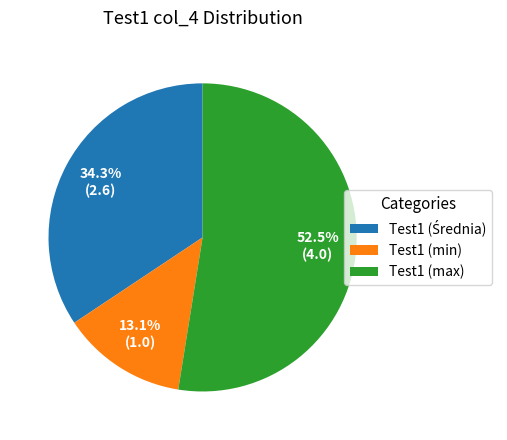

Which slice is the smallest?

Test1 (min)